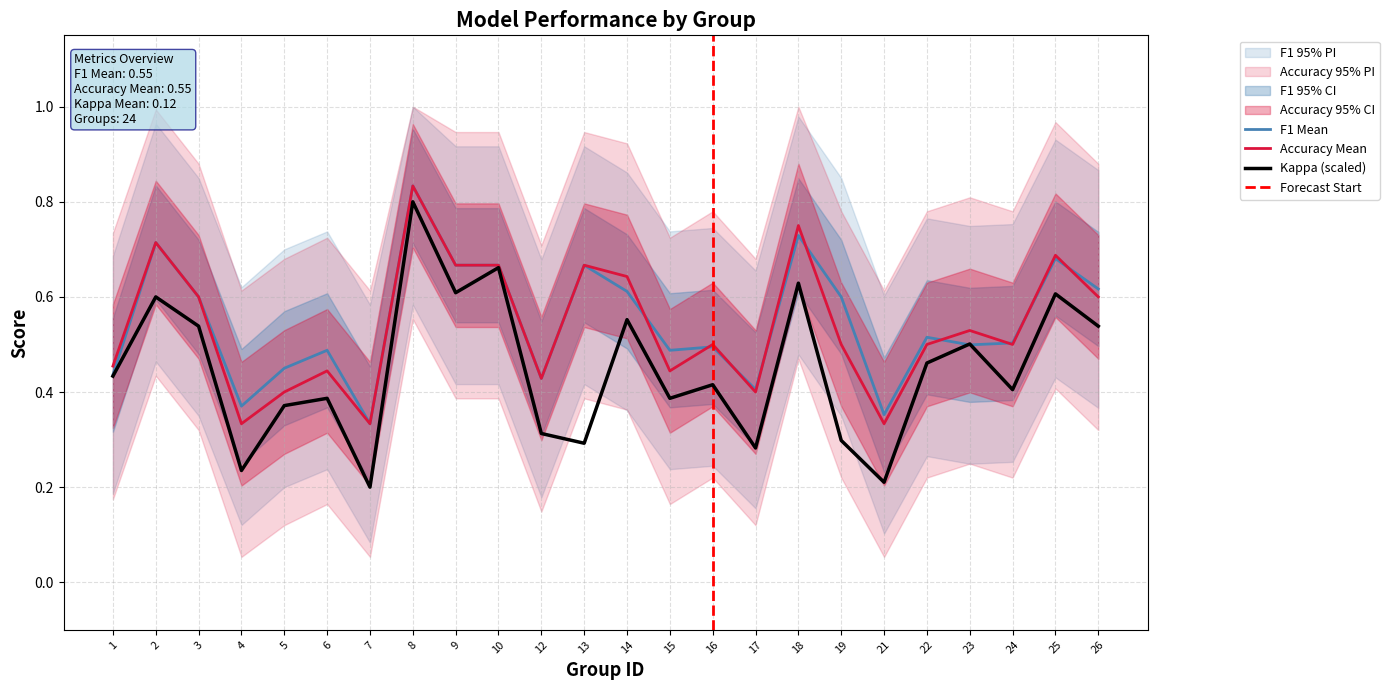

What are all the series names shown in the legend?

f1, accuracy, kappa